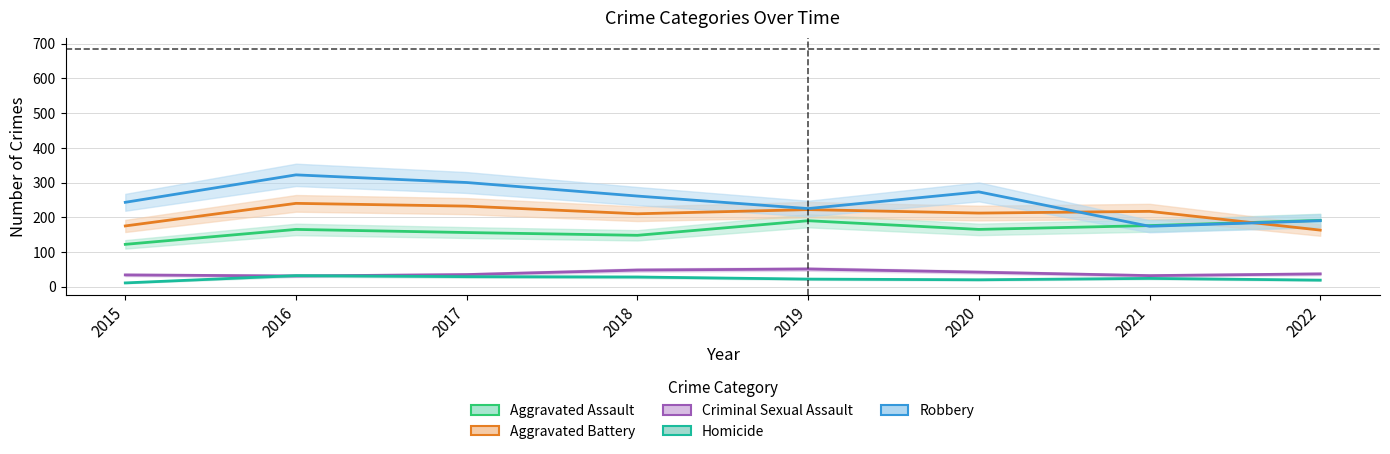

What is the value of the Criminal Sexual Assault point at the 3rd from the left?

35